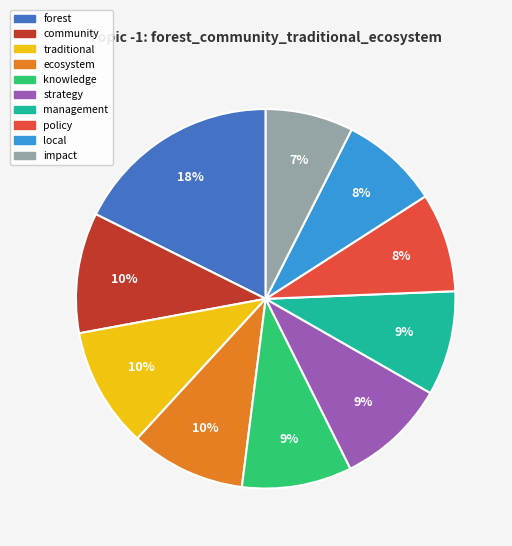

Do strategy and ecosystem together represent more than half of the pie?

No